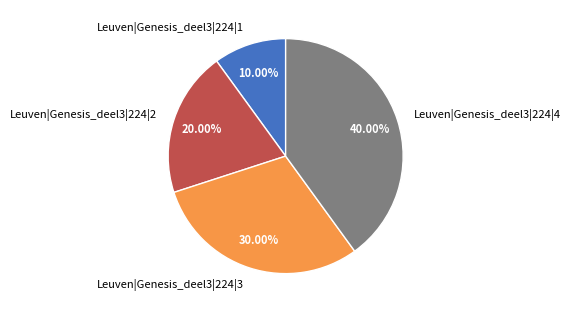

What percentage is NOT represented by Leuven|Genesis_deel3|224|4?

60.0%